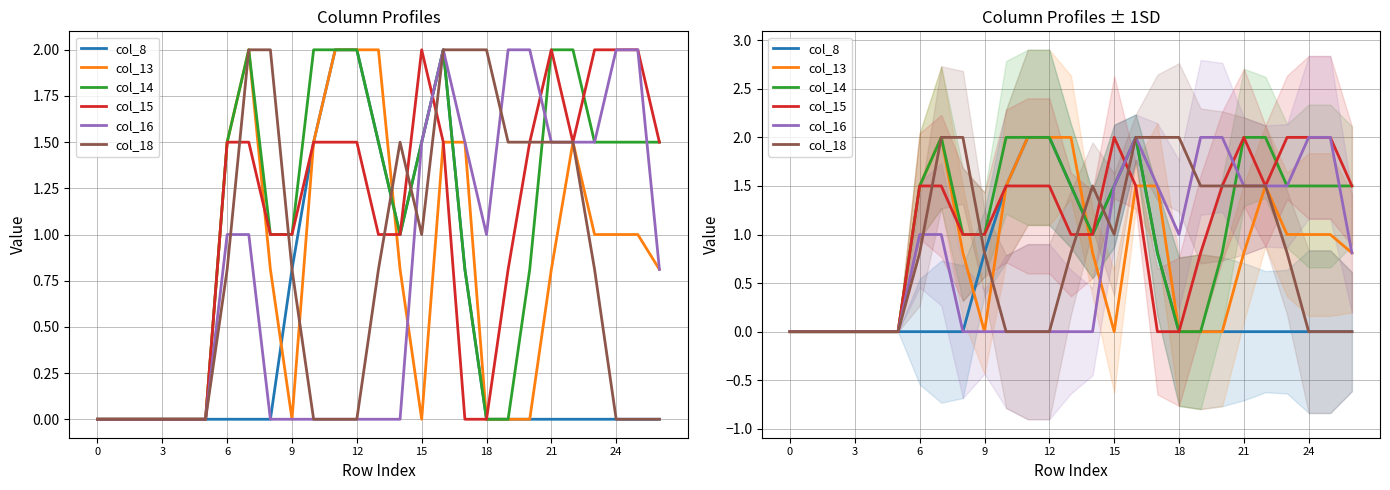

Does the chart have visible grid lines?

Yes